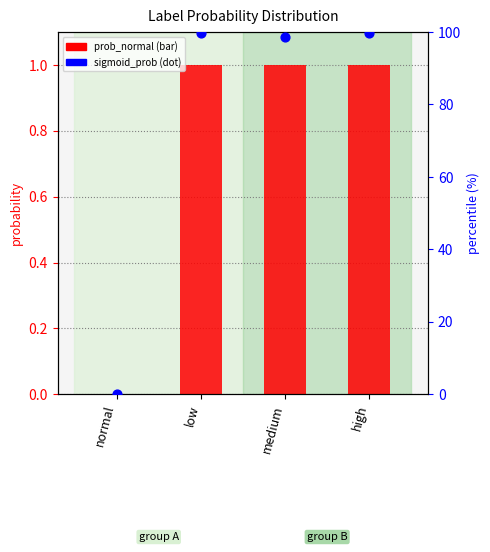

What are all the series names shown in the legend?

prob_normal, sigmoid_prob